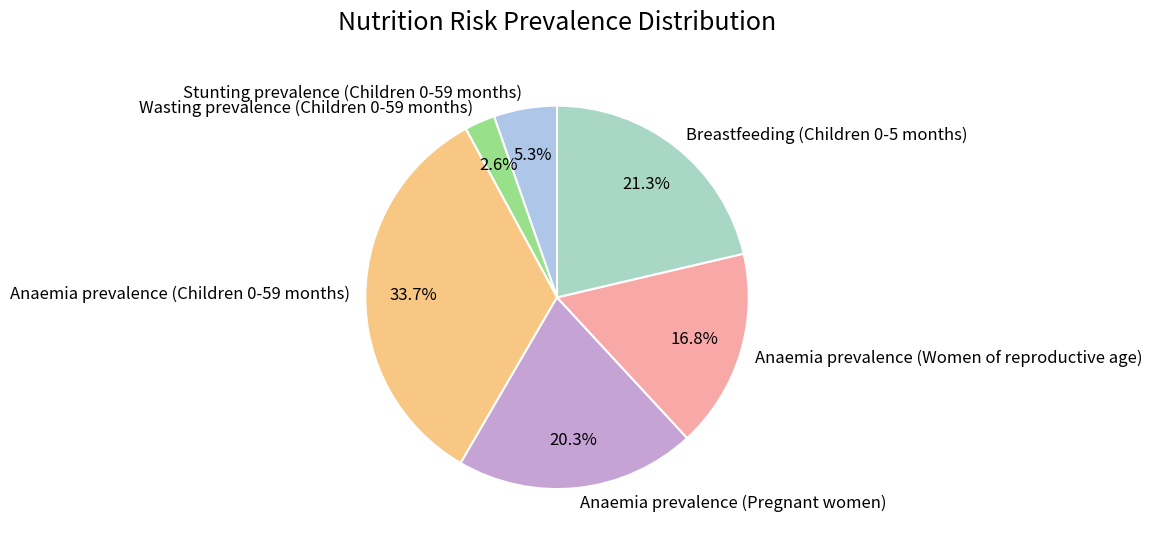

To the nearest percent, what is the difference between the Stunting prevalence (Children 0-59 months) and Anaemia prevalence (Pregnant women) slice percentages?

15%